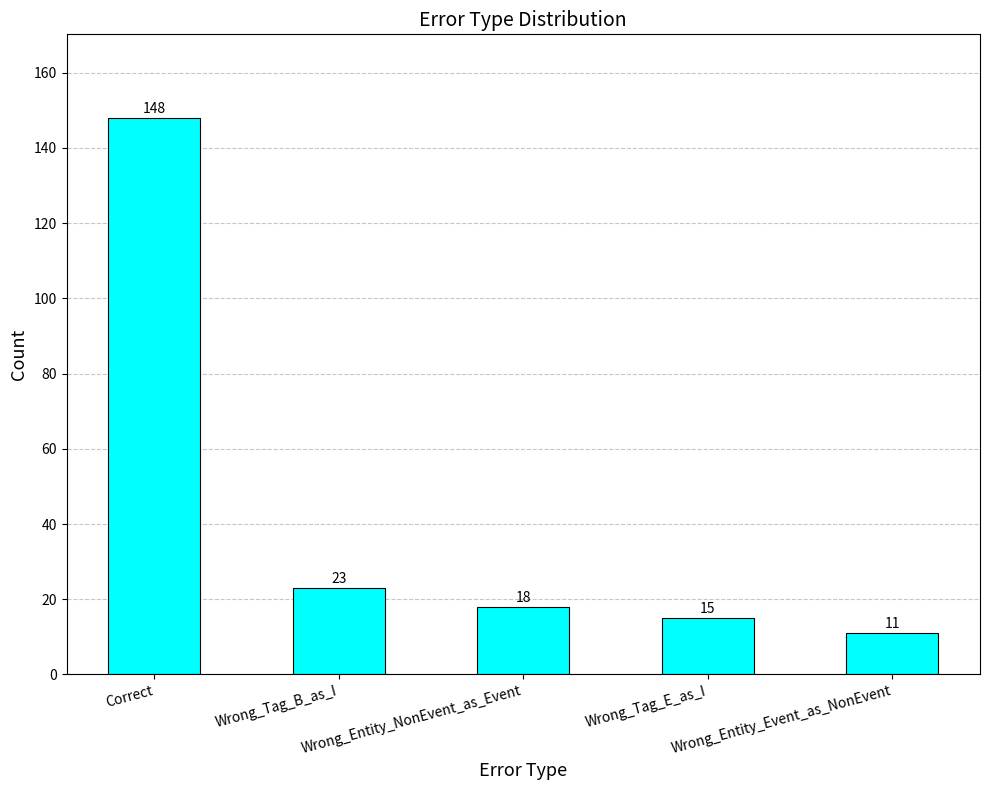

What value does the data have at Wrong_Tag_E_as_I?

15